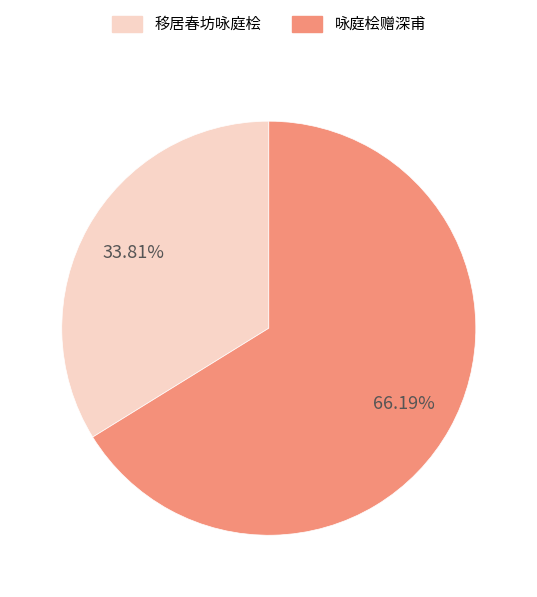

To the nearest percent, what is the combined percentage of 移居春坊咏庭桧 and 咏庭桧赠深甫?

100%